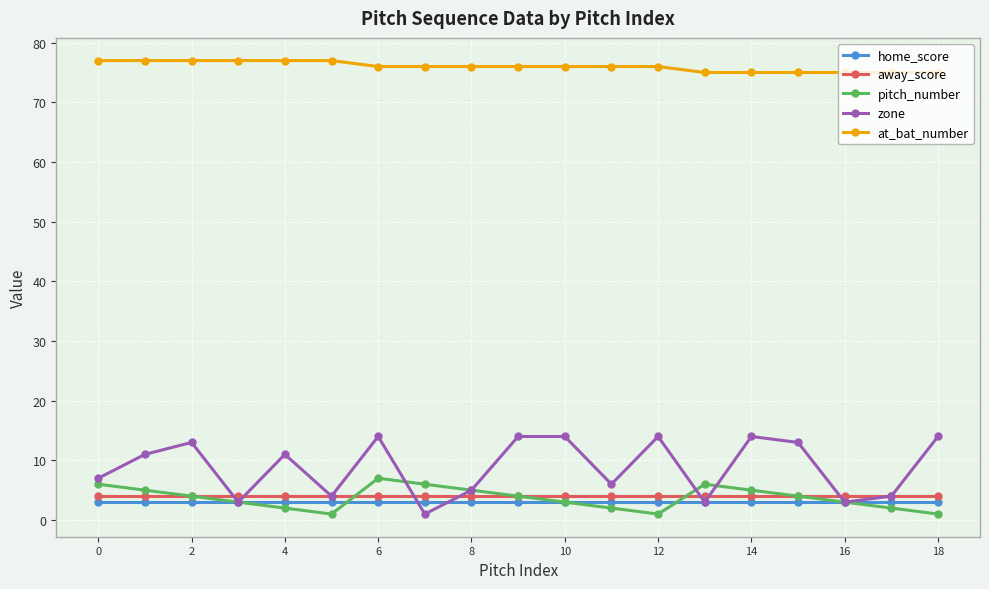

At how many categories does at least one series exceed 24?

19